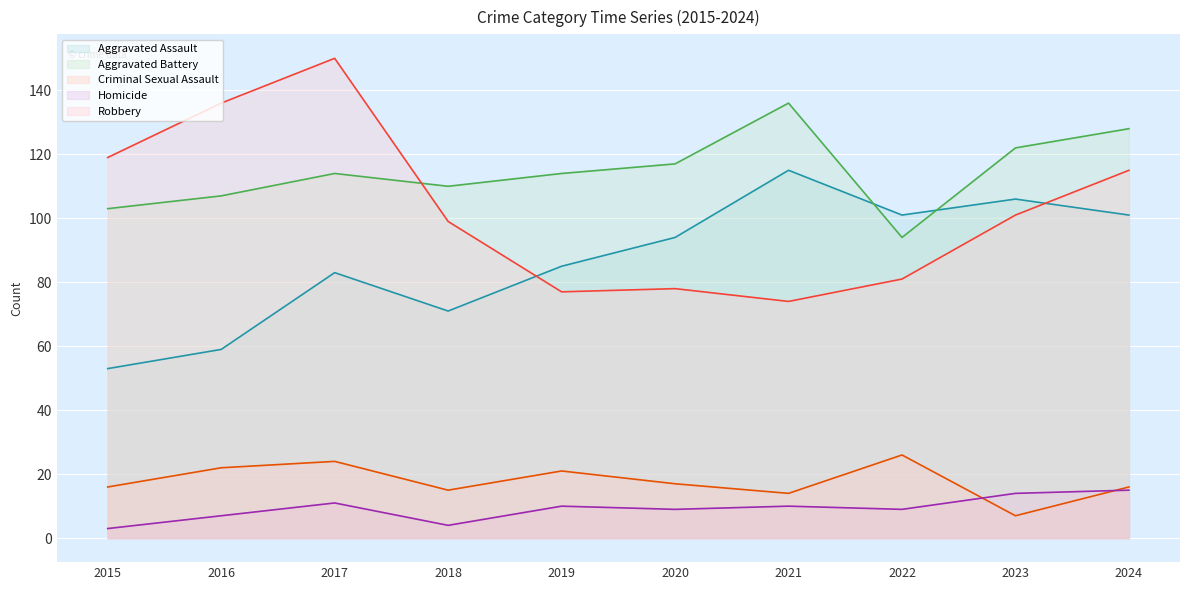

Is it true that Criminal Sexual Assault equals 37 at 2022?

False